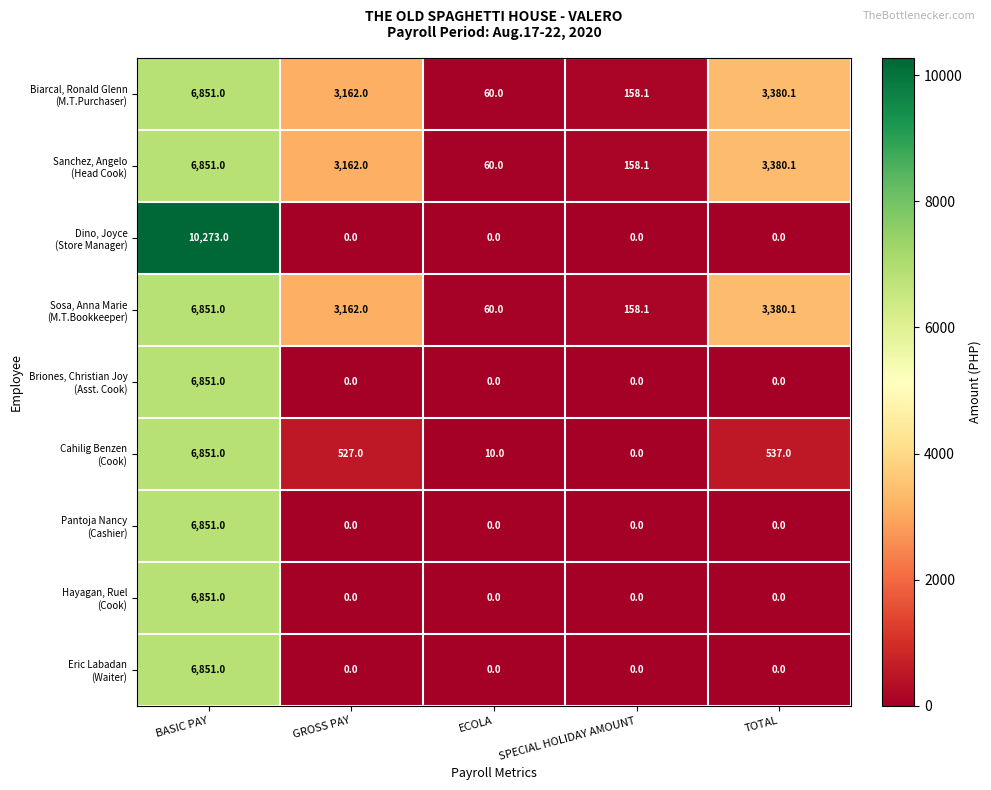

Which category has the highest value across all series?

BASIC PAY